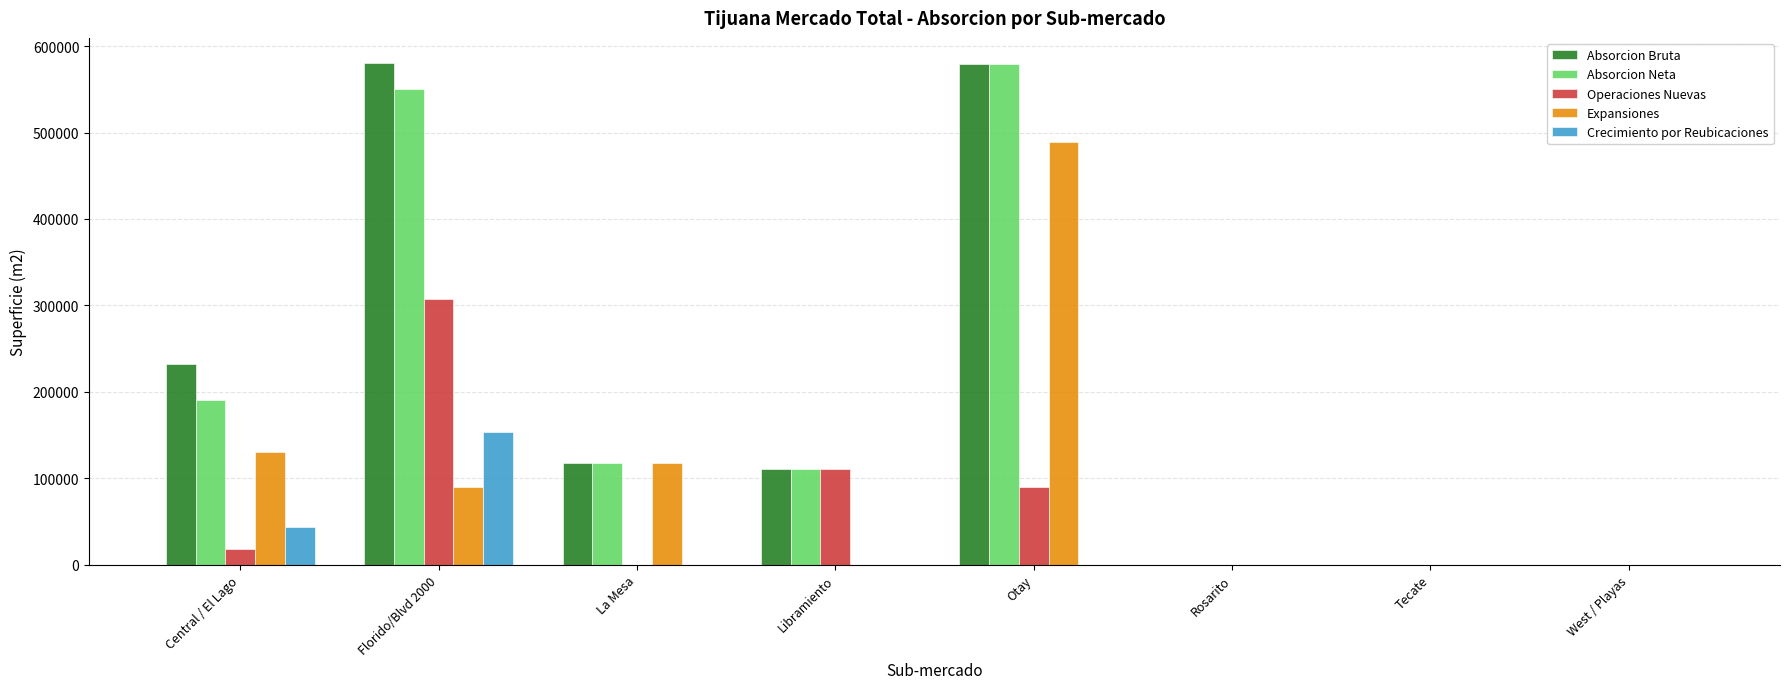

Which category has the highest value in the Operaciones Nuevas series?

Florido/Blvd 2000